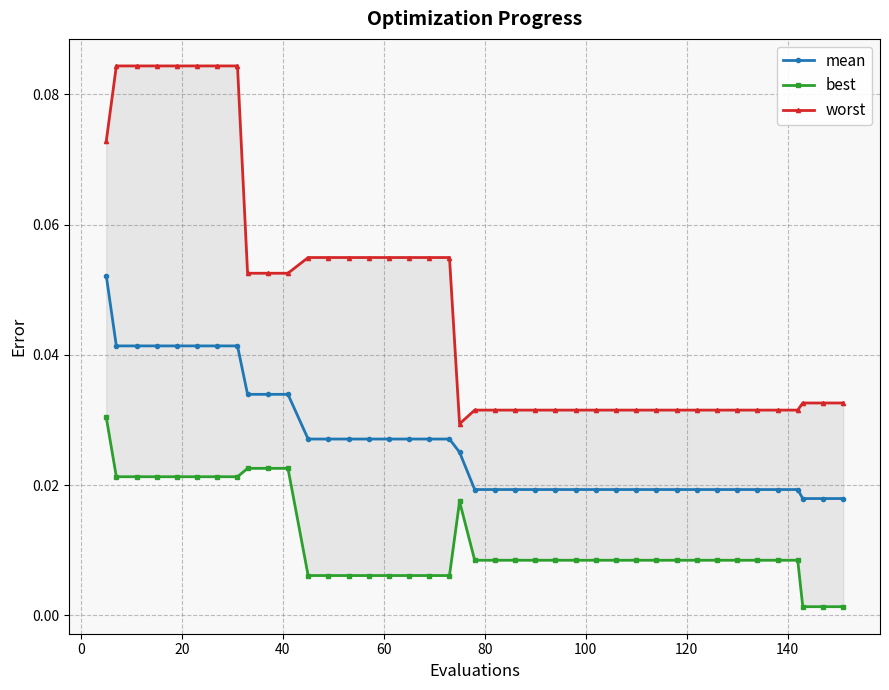

True or false: worst and mean intersect in this chart.

False